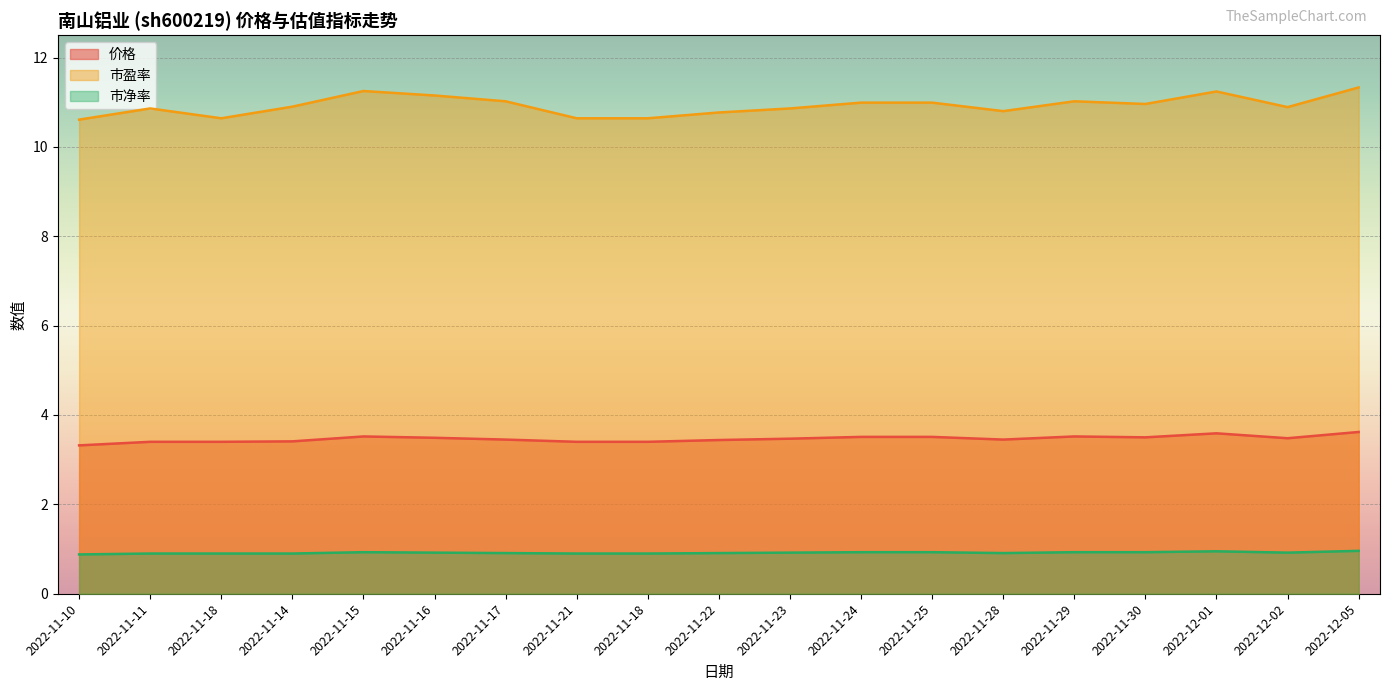

Where is the first local maximum for 市净率?

2022-11-15